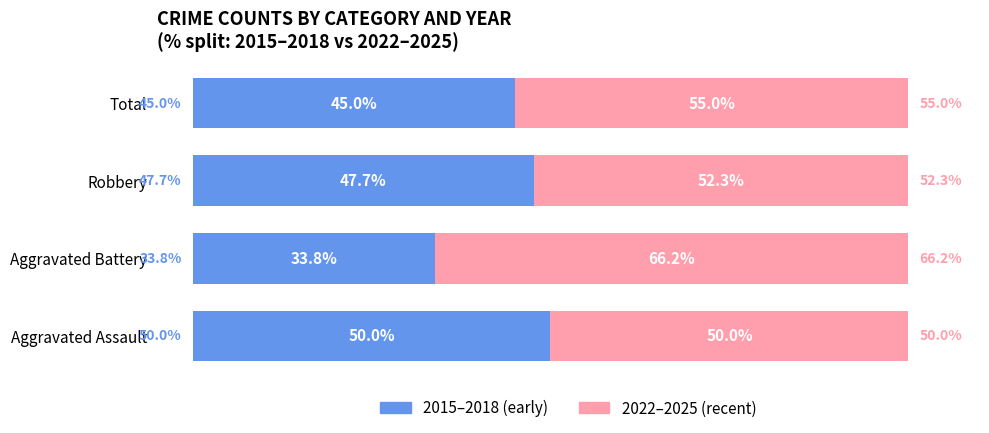

Which category has the lowest value in the 2015–2018 (early) series?

Aggravated Battery